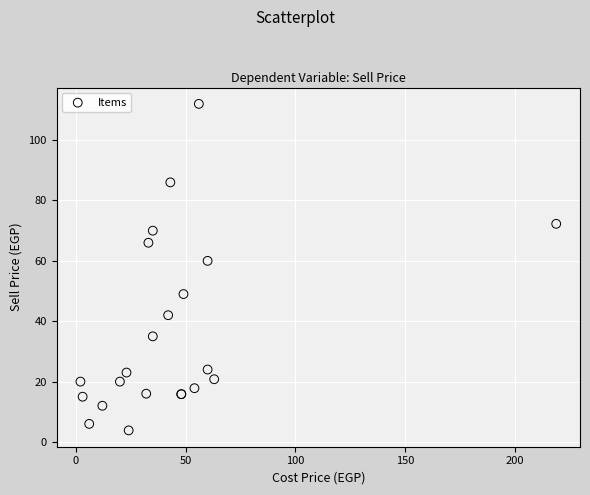

What Y value in the scatter plot is closest to 57?

60.0